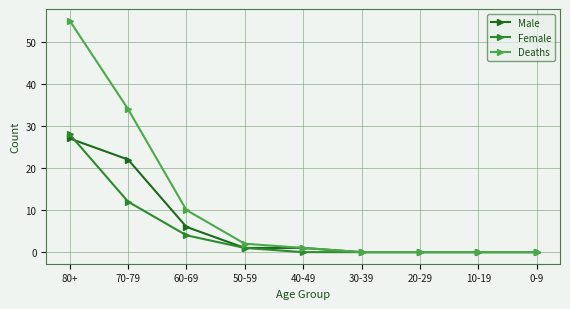

What is the difference between the maximum and minimum values in the Female series?

28